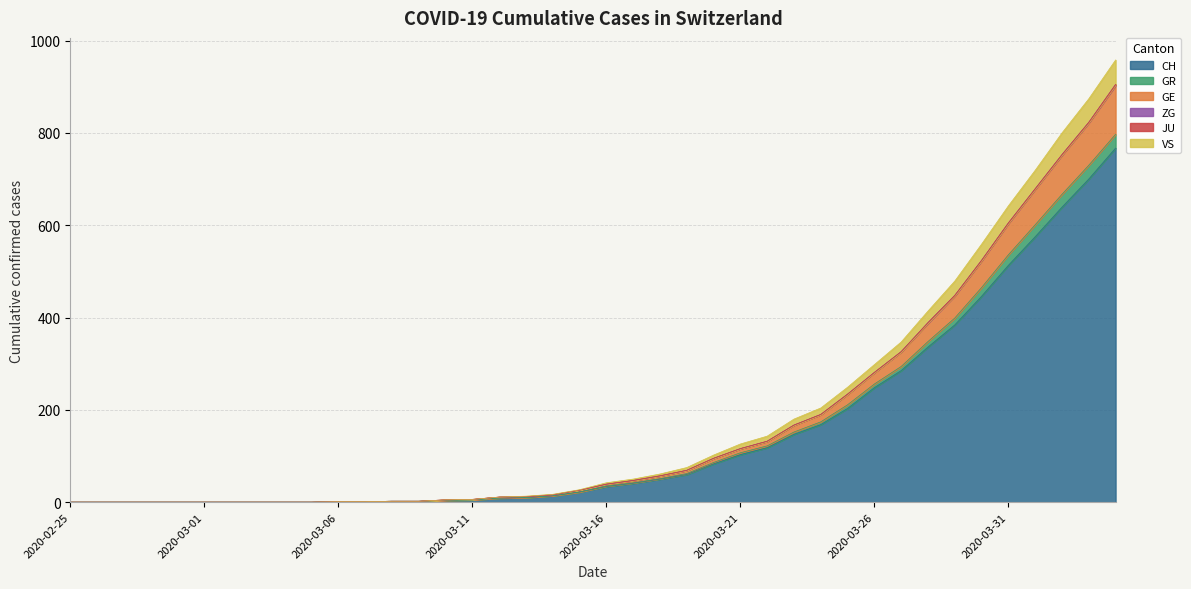

Where is GE nearest to the value 452?

2020-03-29